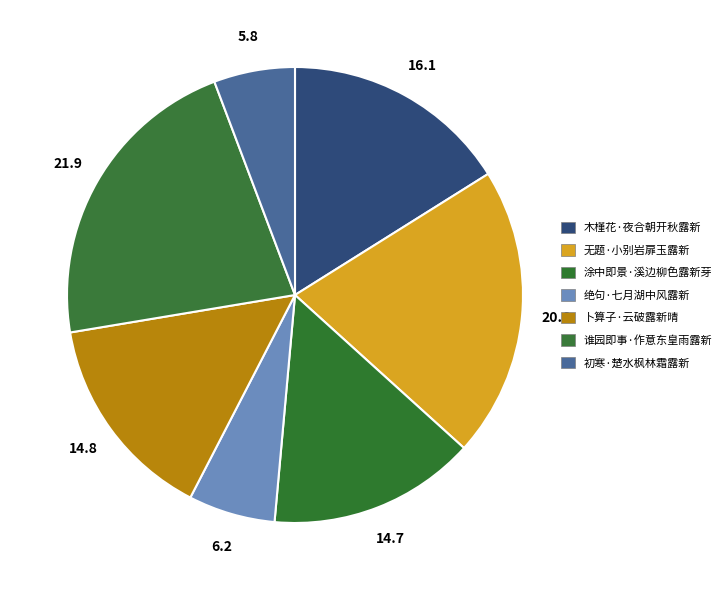

Combined, what portion of the pie is 无题·小别岩扉玉露新 and 谁园即事·作意东皇雨露新?

42.5%